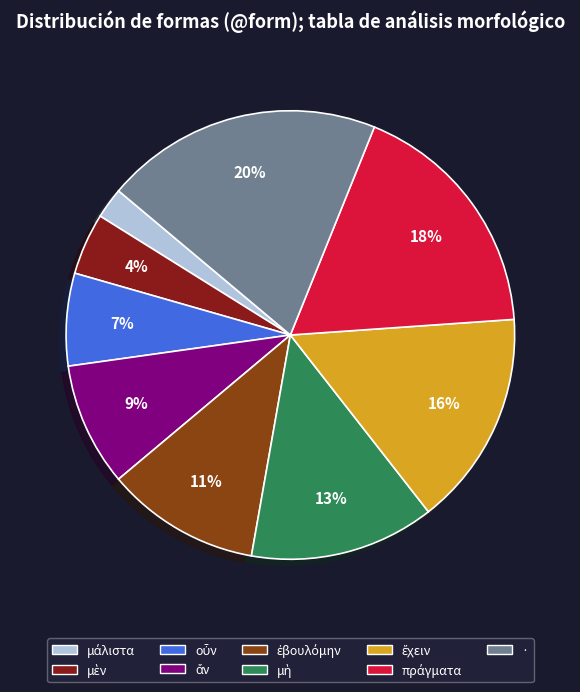

Is there any slice that represents more than half of the pie?

No